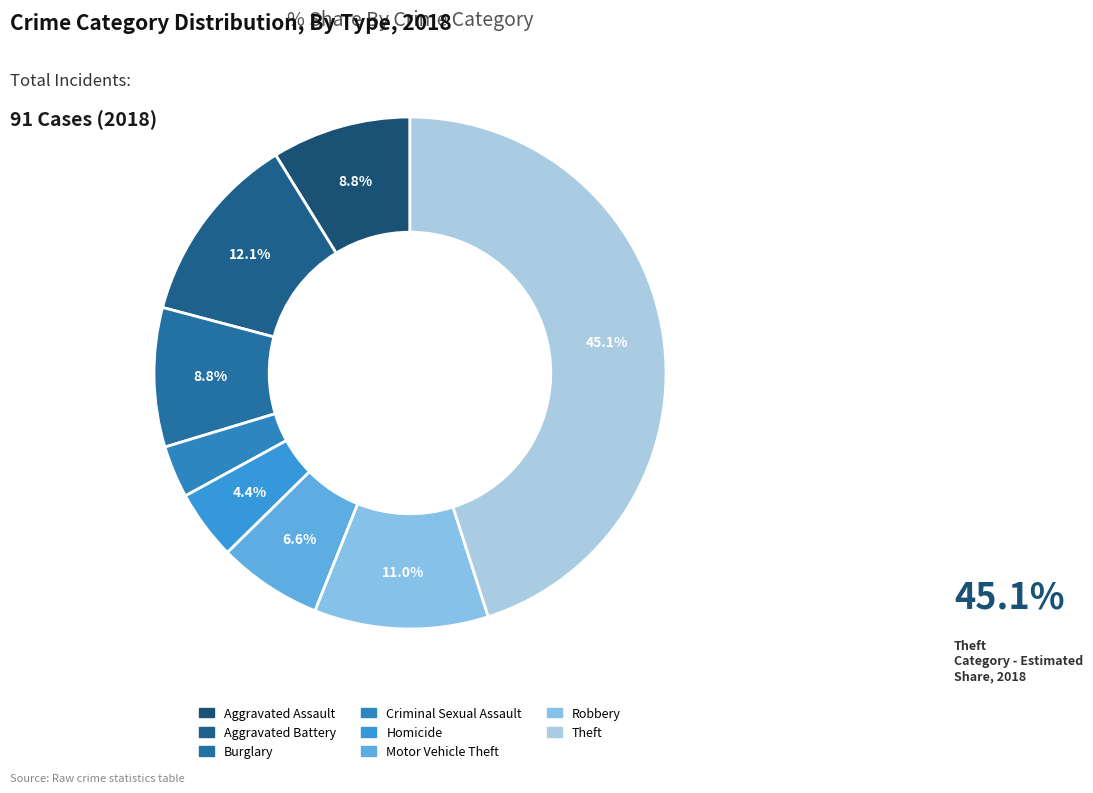

Count the number of slices in the pie.

8